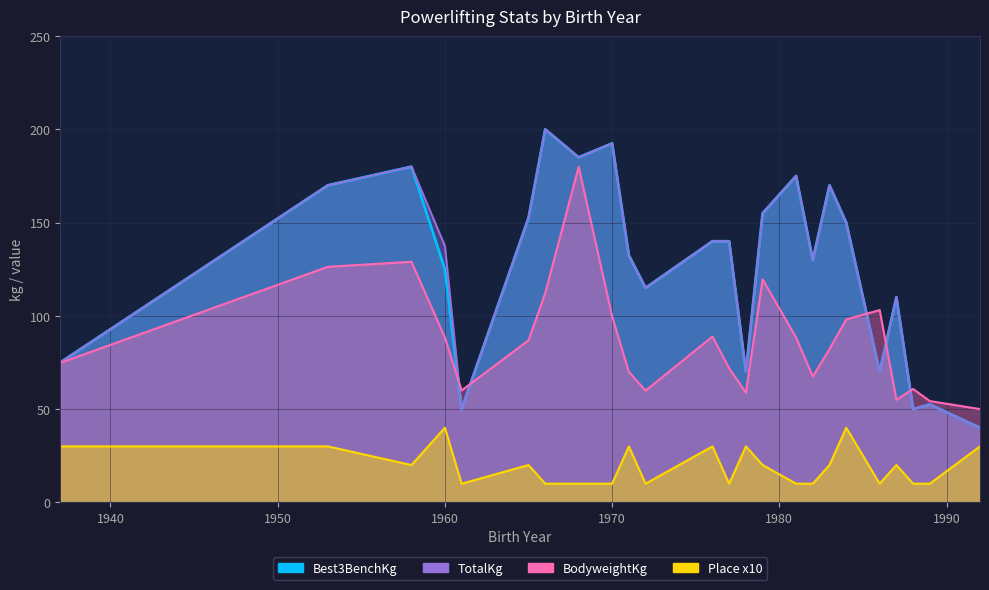

The Best3BenchKg series shows 234.5 at 1971. True or false?

False